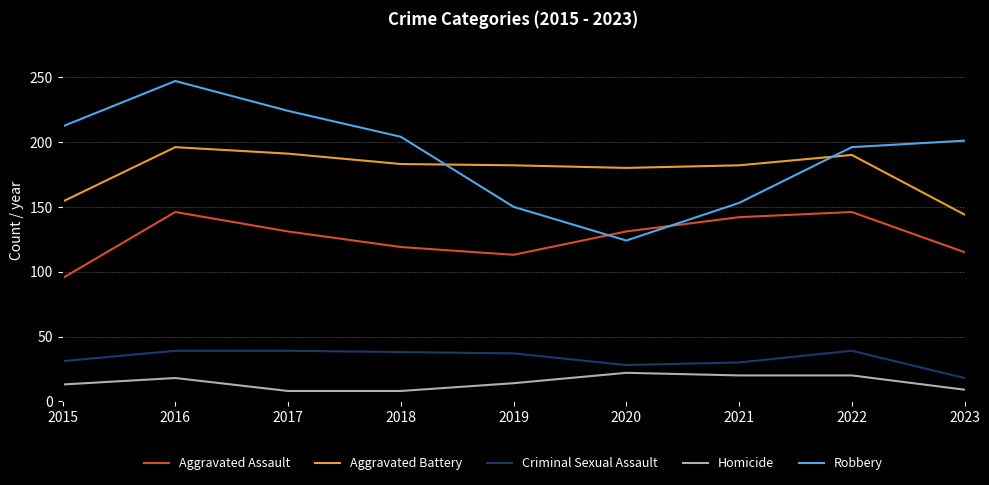

What is the approximate value of Aggravated Assault at 2022?

146